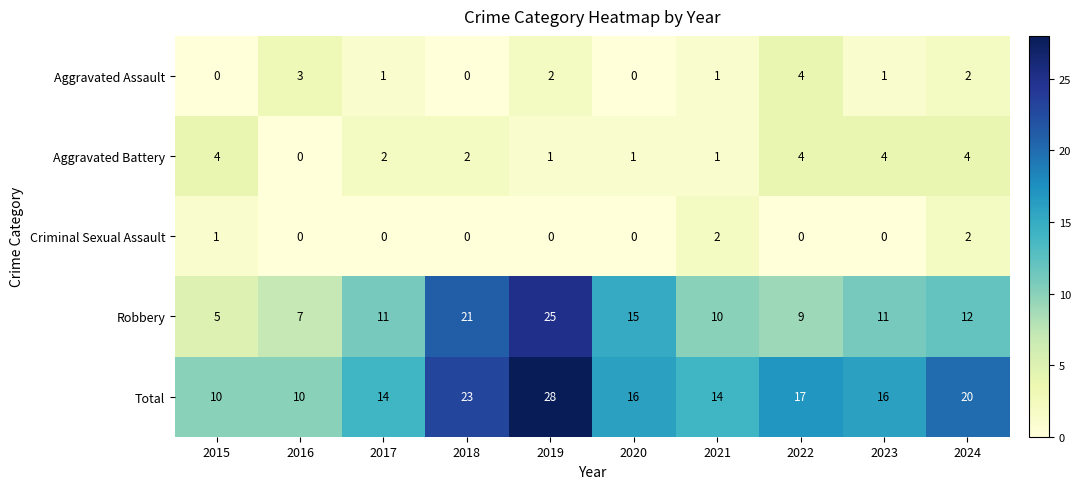

At how many categories does at least one series exceed 11?

8